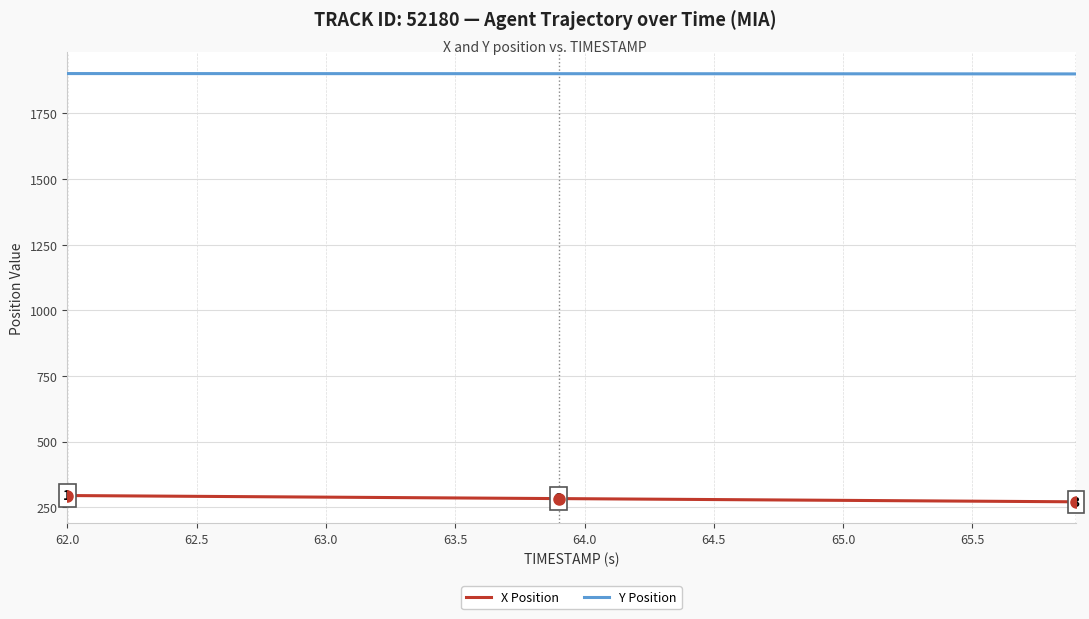

Which series has the largest total across all categories?

Y Position